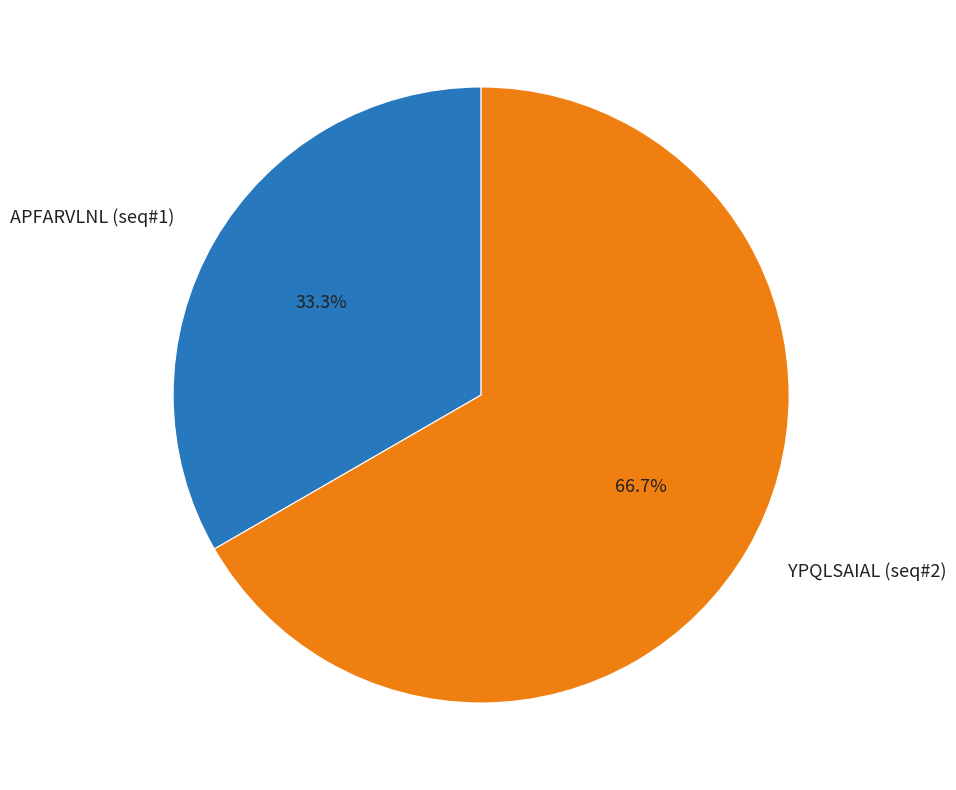

To the nearest percent, what is the difference between the largest and smallest slice percentages?

33%